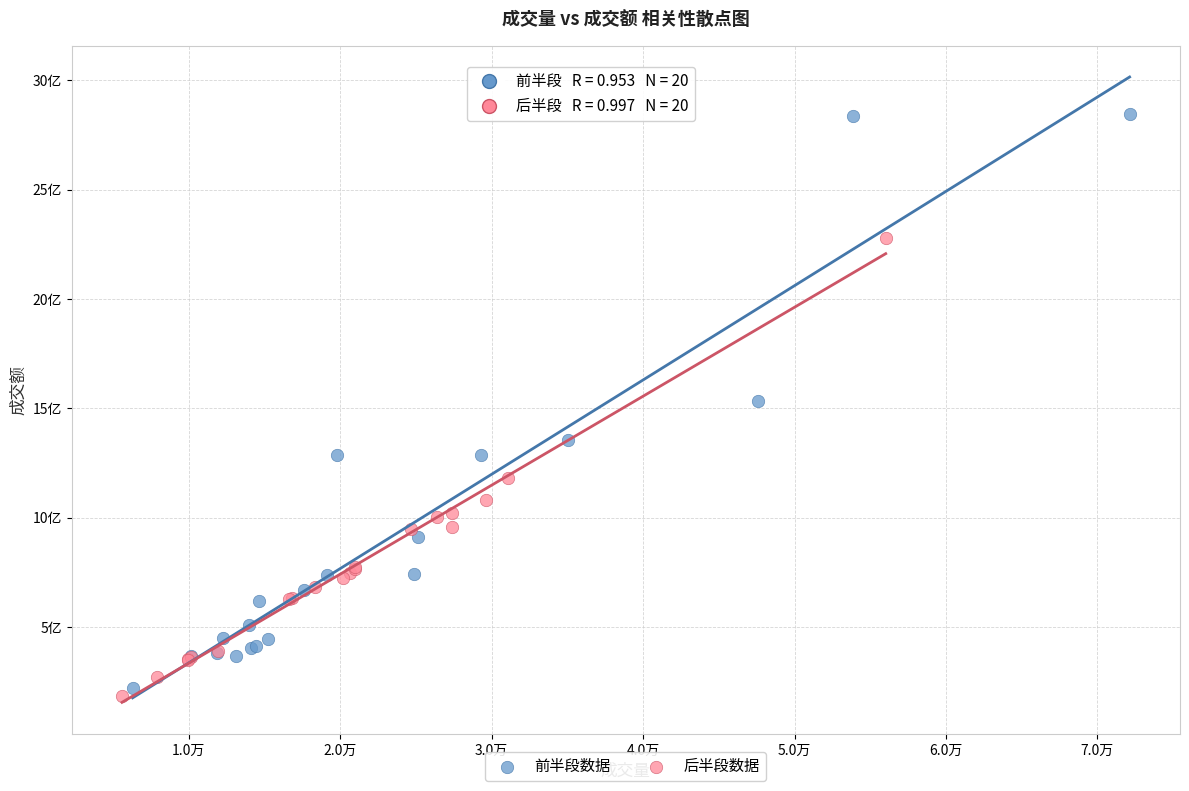

Which series has the largest Y range (max minus min)?

前半段数据